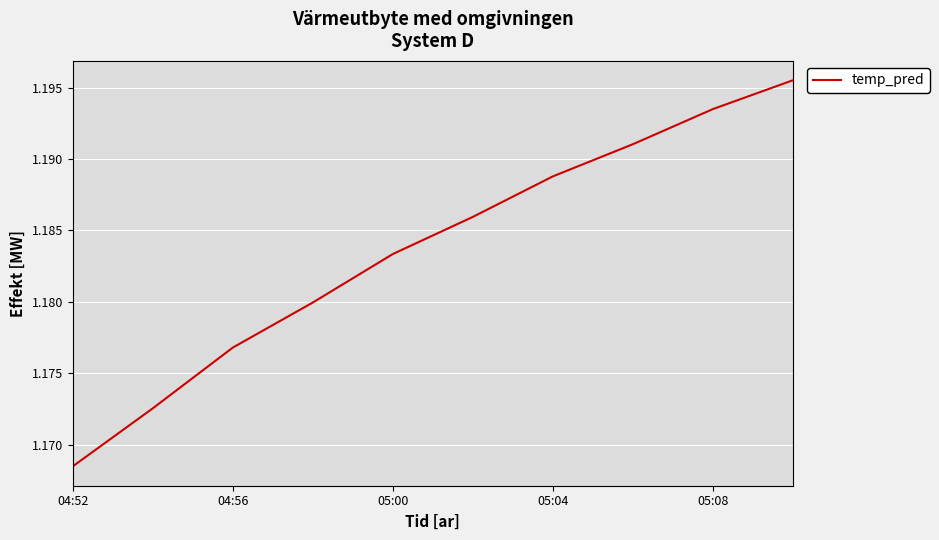

Between 04:56 and 05:08, which is larger?

05:08